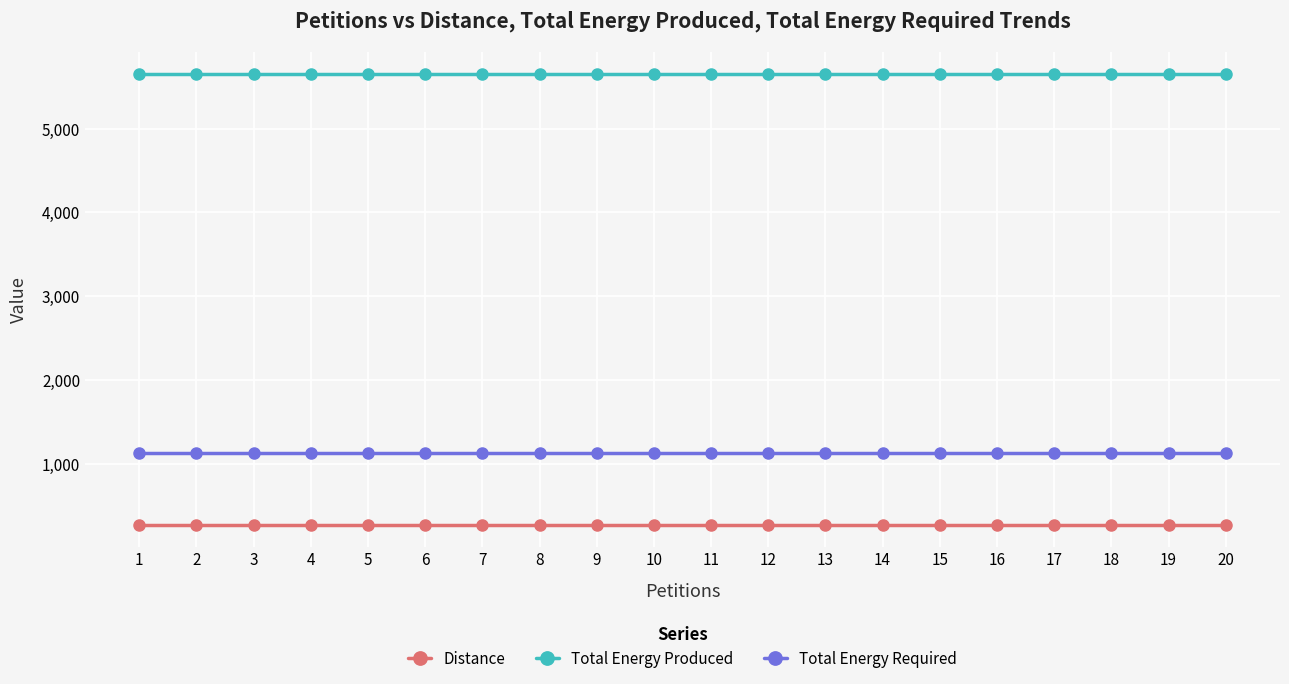

Reading left to right, extract all data points from this chart.

Distance: 277	277	277	277	277	277	277	277	277	277	277	277	277	277	277	277	277	277	277	277
Total Energy Produced: 5650	5650	5650	5650	5650	5650	5650	5650	5650	5650	5650	5650	5650	5650	5650	5650	5650	5650	5650	5650
Total Energy Required: 1130	1130	1130	1130	1130	1130	1130	1130	1130	1130	1130	1130	1130	1130	1130	1130	1130	1130	1130	1130